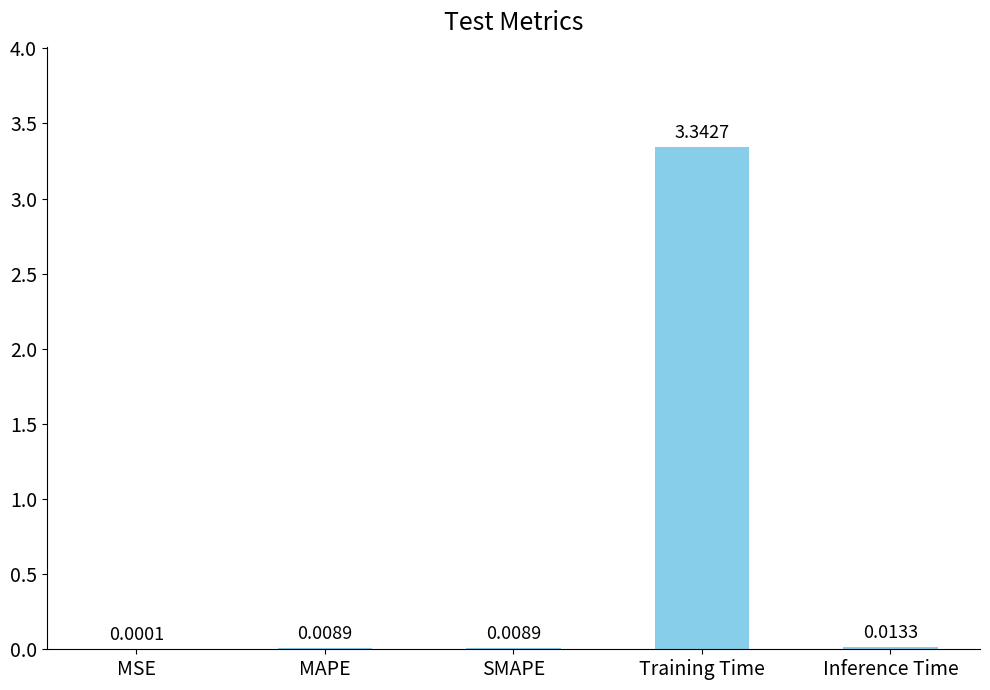

Between MAPE and MSE, which is larger?

MAPE